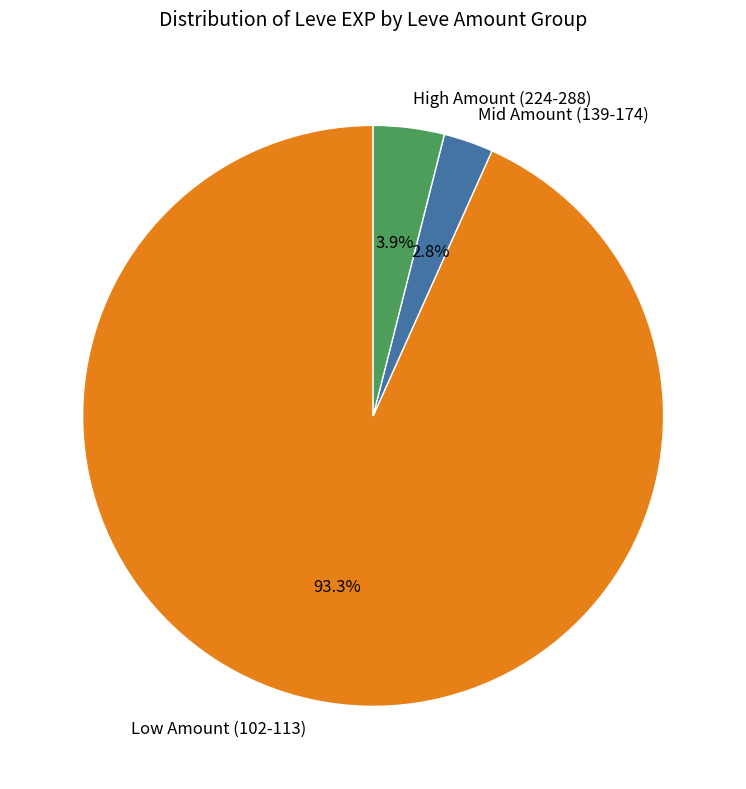

Is there a majority slice in this chart?

Yes